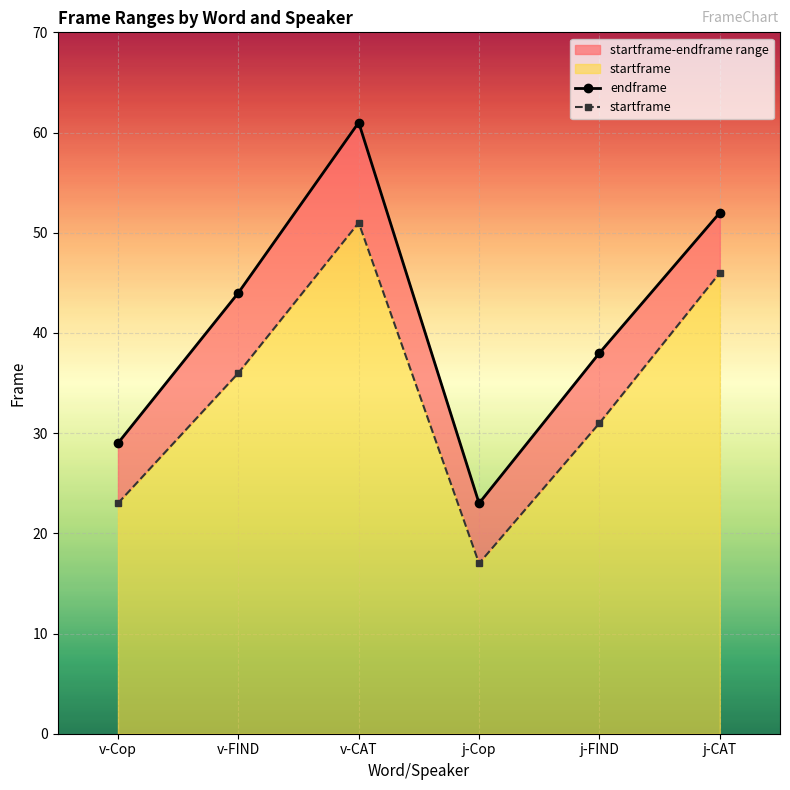

At which category does startframe reach its first local valley?

j-Cop